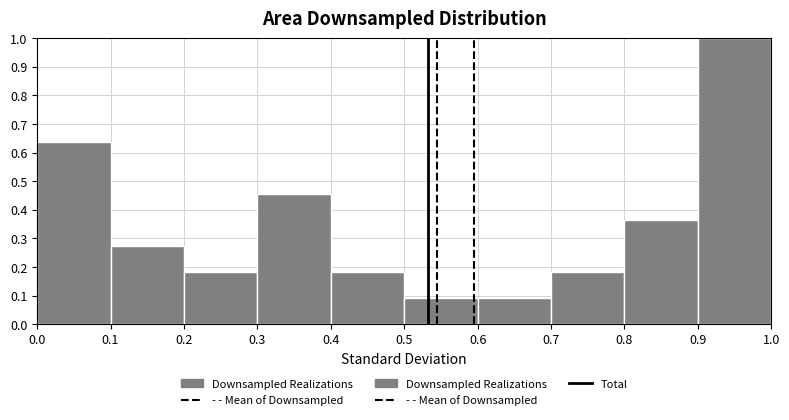

Reading left to right, transcribe this chart: for each bar, give the range it covers on the x-axis and its height. The values are not printed on the chart, so give them approximately, as read against the axis.

0.0 to 0.1: 0.64
0.1 to 0.2: 0.27
0.2 to 0.3: 0.18
0.3 to 0.4: 0.45
0.4 to 0.5: 0.18
0.5 to 0.6: 0.09
0.6 to 0.7: 0.09
0.7 to 0.8: 0.18
0.8 to 0.9: 0.36
0.9 to 1.0: 1.00